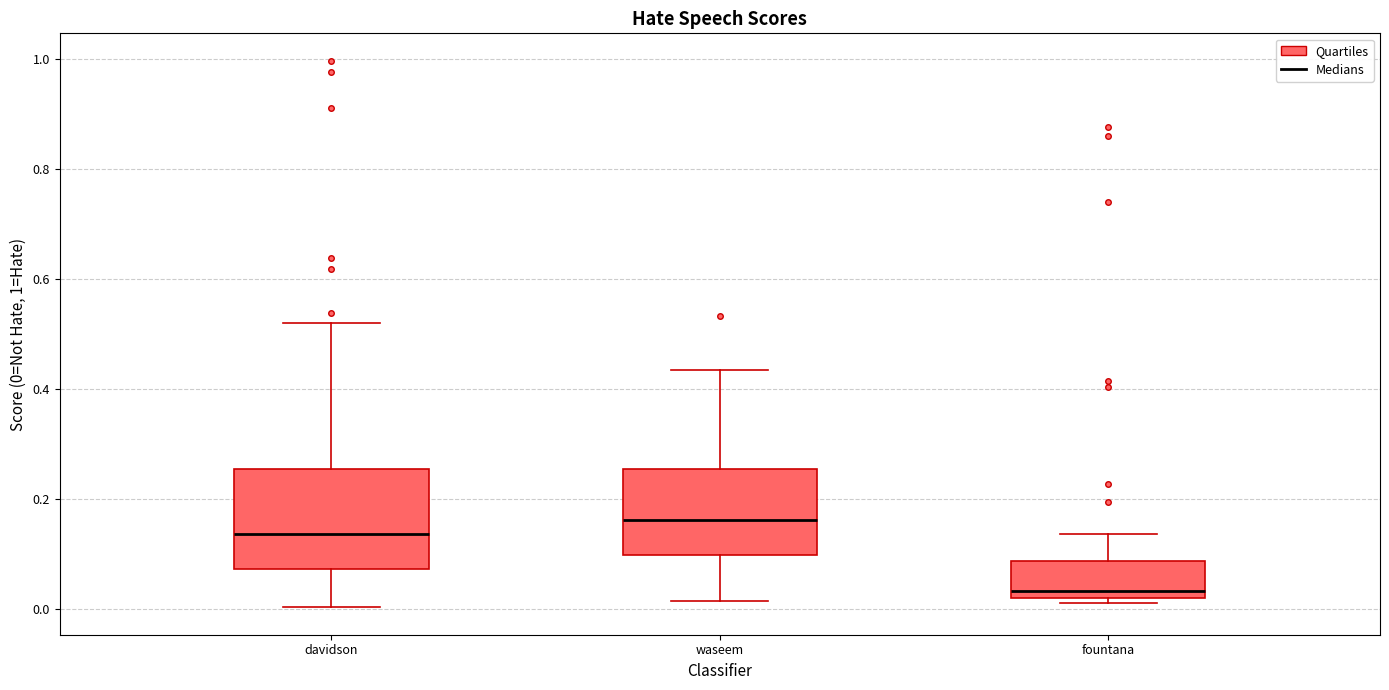

Where is the upper edge of the box for davidson on the y-axis? The values are not printed on the chart, so give them approximately, as read against the axis.

0.26